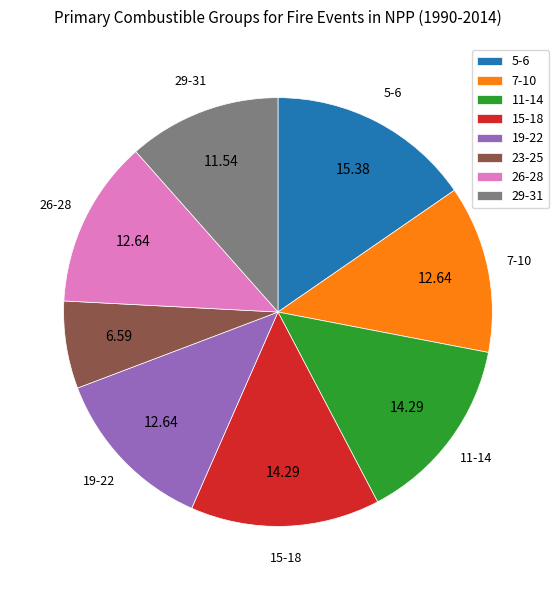

Is there any slice that represents more than half of the pie?

No